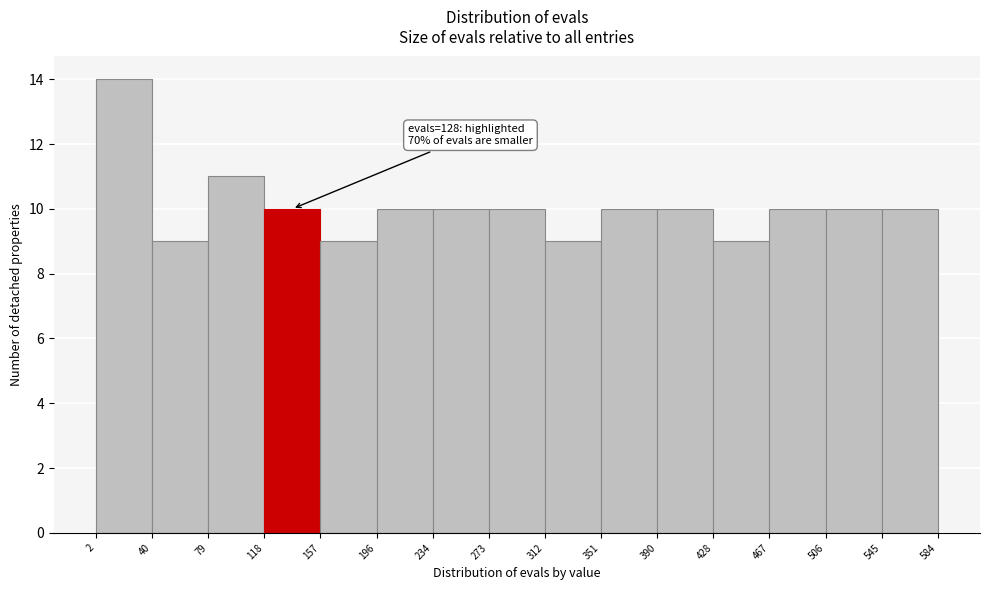

Over which range of the x-axis is the bar tallest?

2 to 40